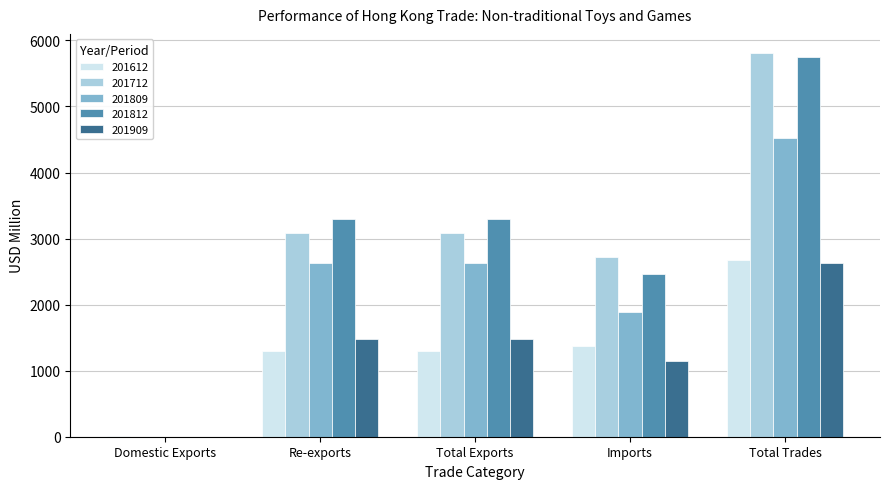

Are the bars grouped side by side (vs. stacked)?

Yes